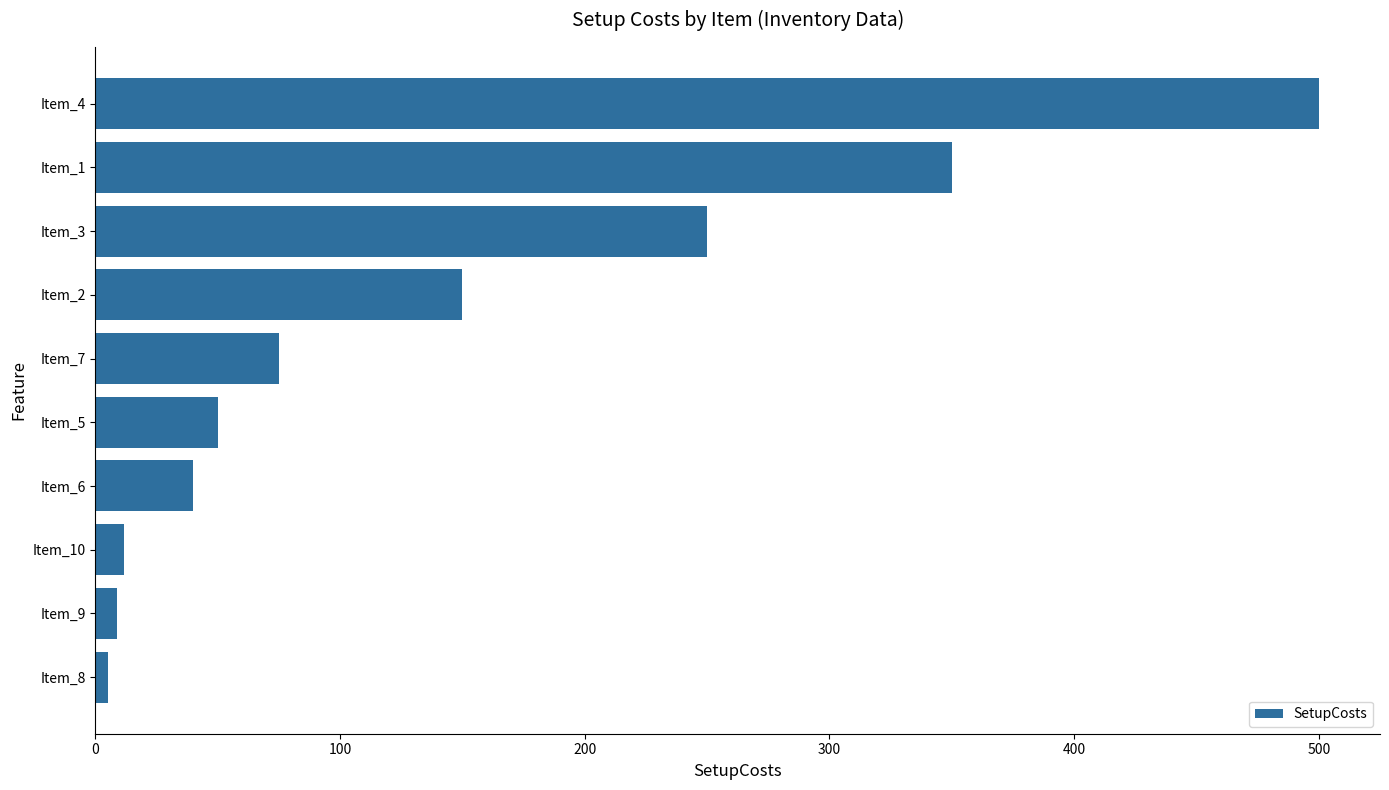

What is the change in value from Item_2 to Item_7?

-75.0